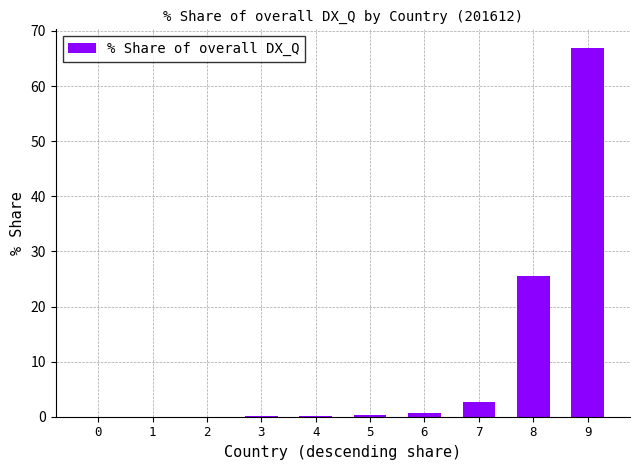

What is the average value?

9.6